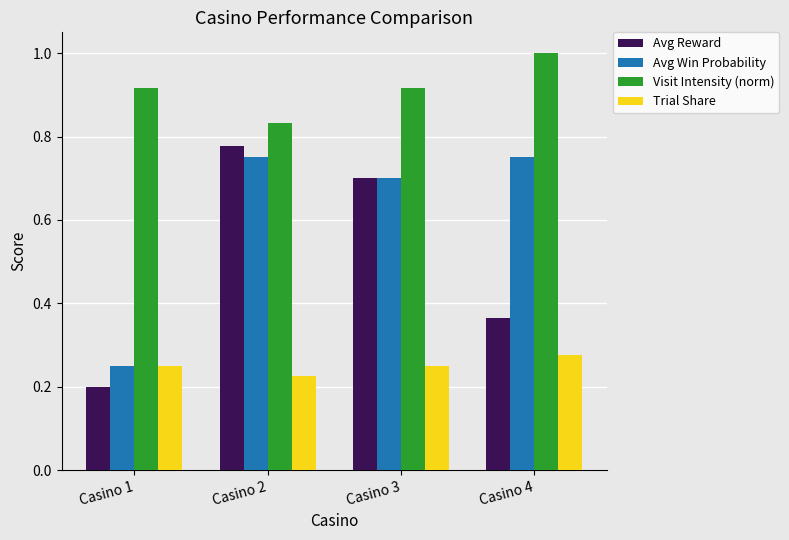

How many Avg Win Probability values are between 0 and 1?

4